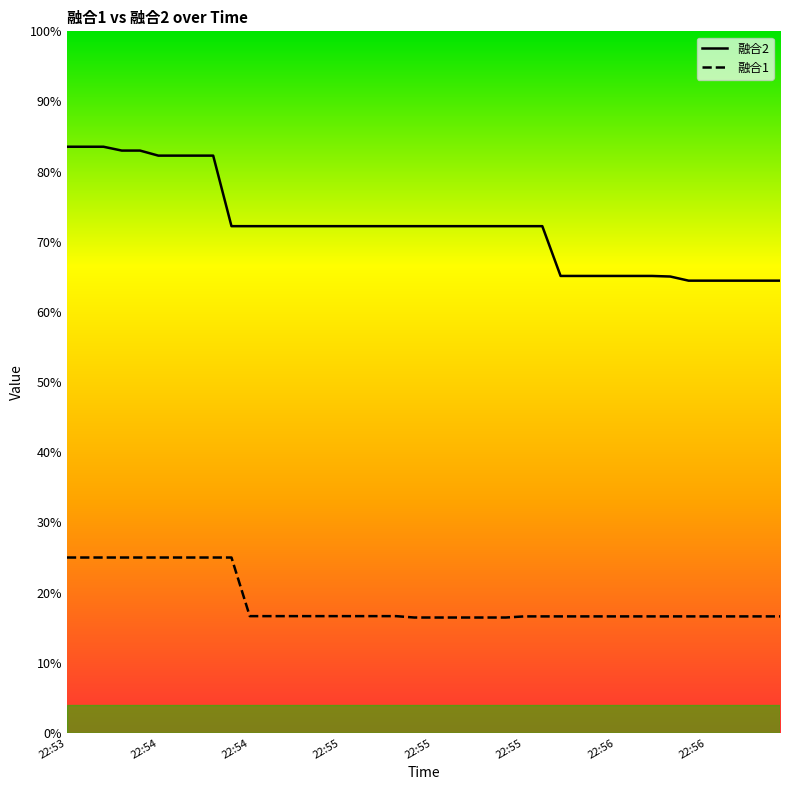

Is this an area chart (filled region under the line)?

No